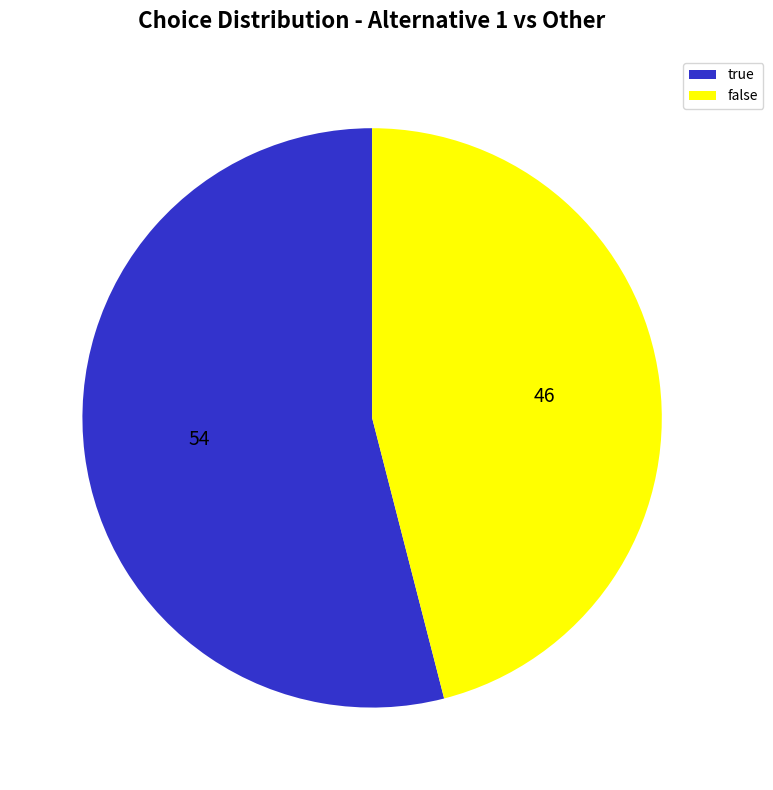

Rank the categories by value from highest to lowest.

true, false